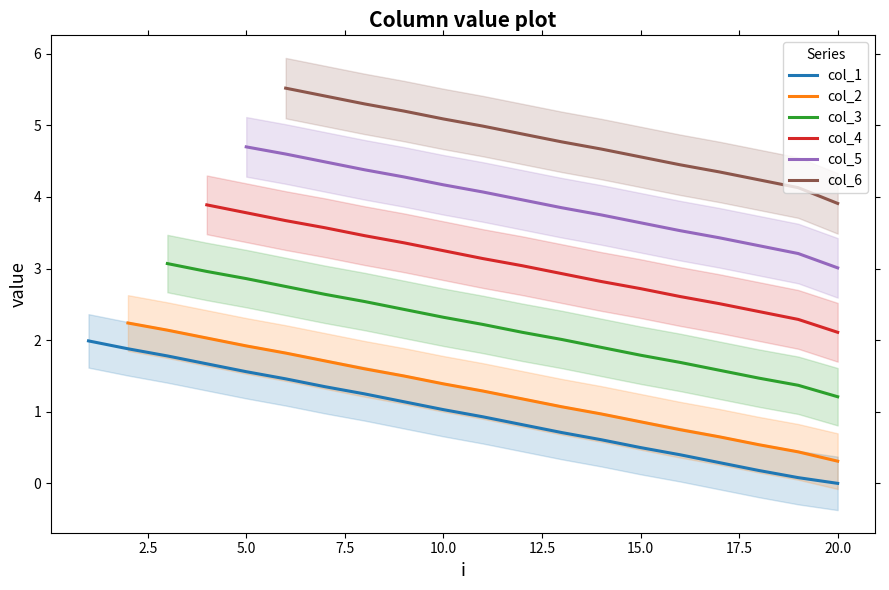

Count the number of values greater than 1.

10